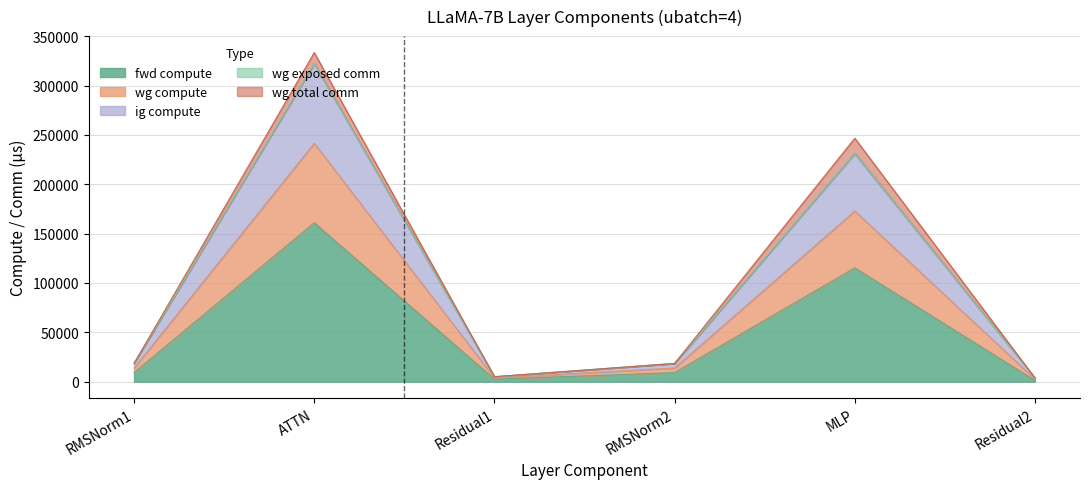

Rank the series at Residual2 from highest to lowest value.

wg compute, ig compute, fwd compute